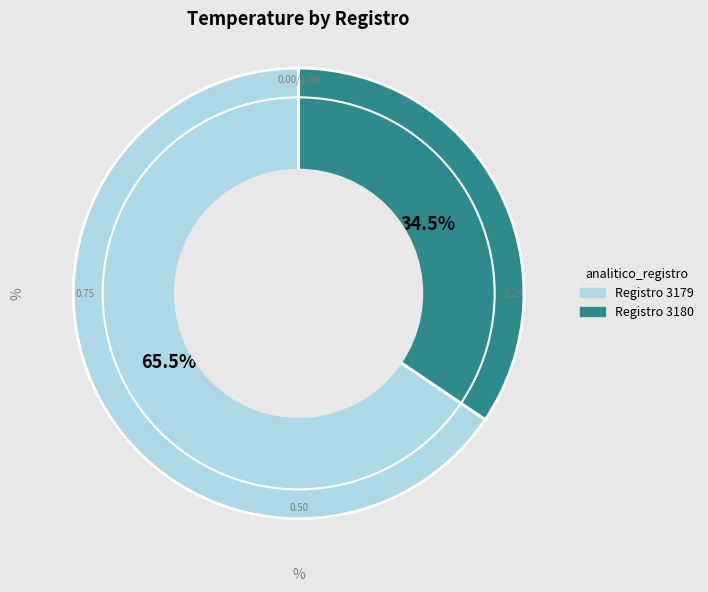

Is there any slice that represents more than half of the pie?

Yes